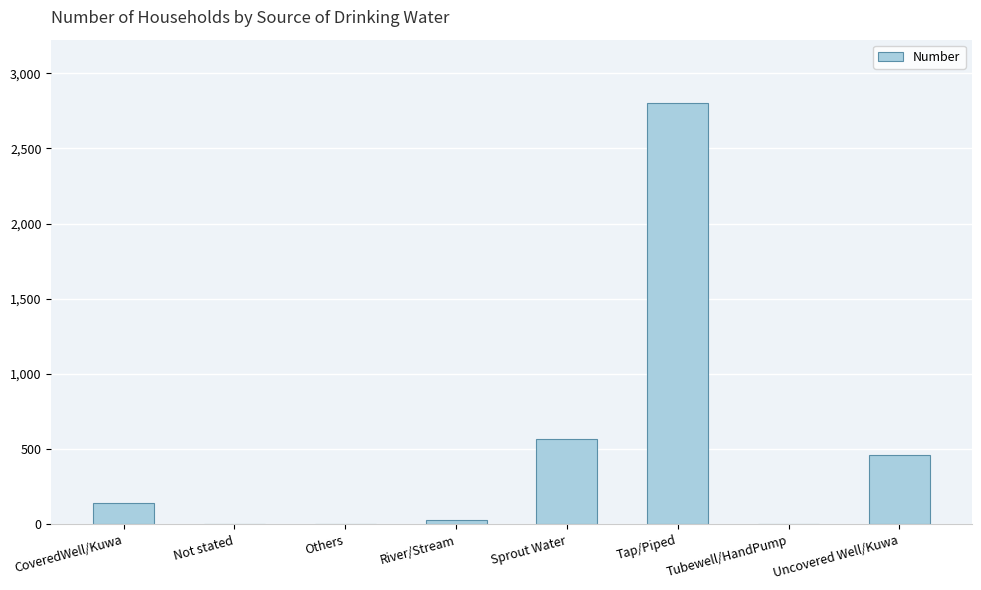

What is the sum of all values?

4016